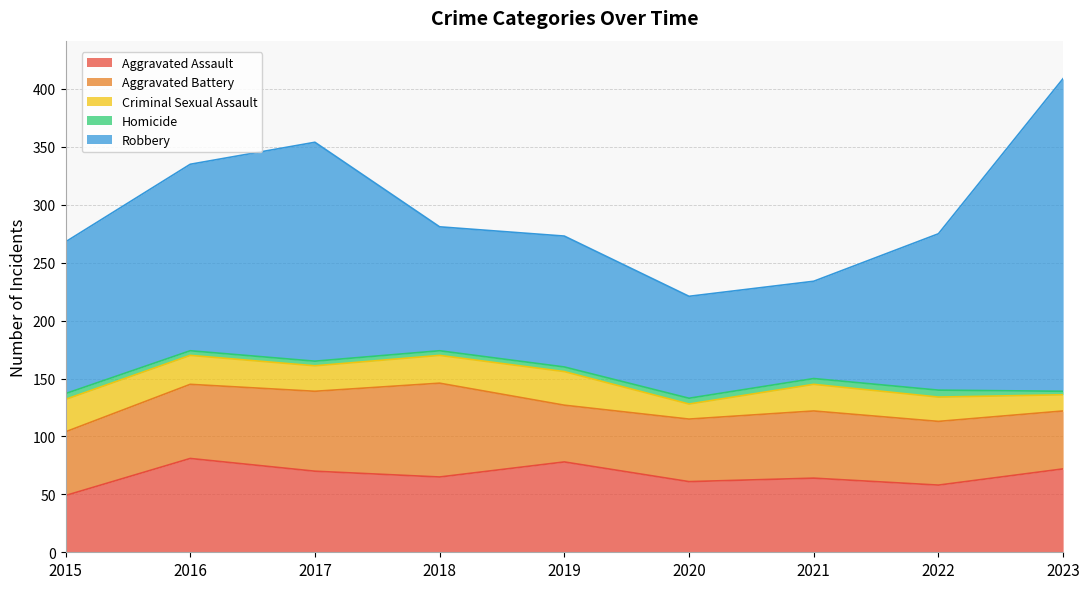

Reading left to right, what are all the values shown in this chart?

Aggravated Assault: 49	81	70	65	78	61	64	58	72
Aggravated Battery: 55	64	69	81	49	54	58	55	50
Criminal Sexual Assault: 28	25	22	24	29	13	23	21	14
Homicide: 5	4	4	4	4	5	5	6	3
Robbery: 131	161	189	107	113	88	84	135	270